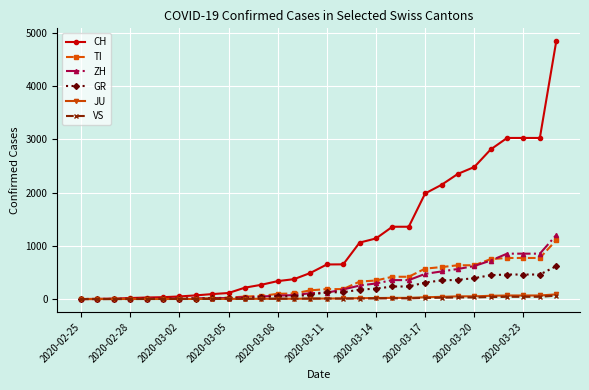

Which series has the largest range (max minus min)?

CH